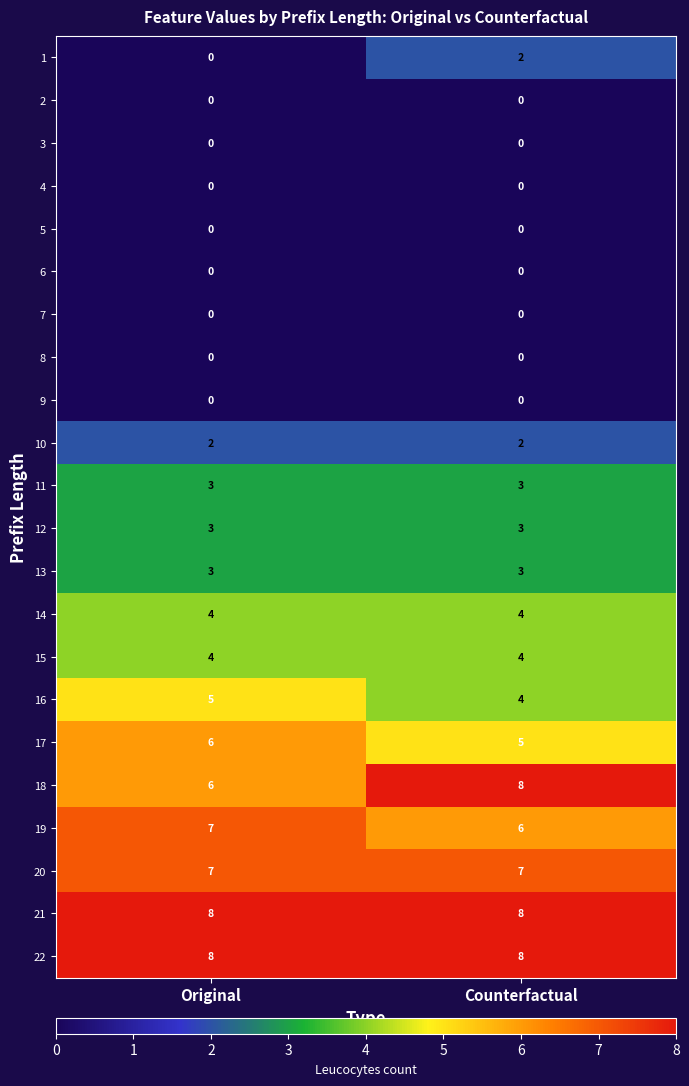

At which category is the sum across all series the highest?

Counterfactual